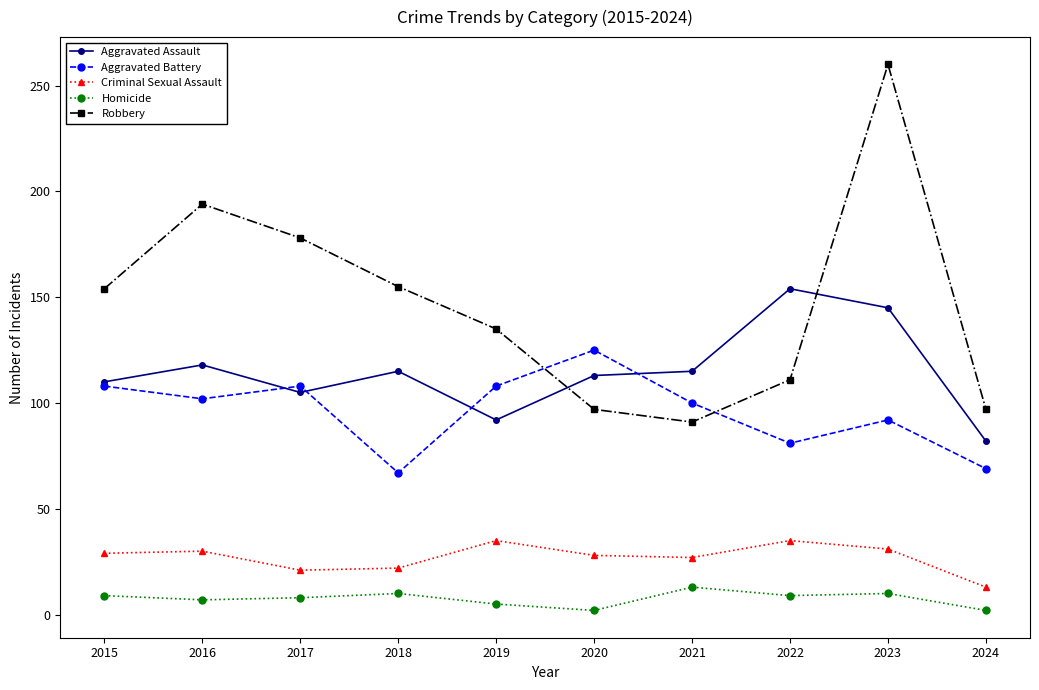

Which series has the widest spread of values?

Robbery